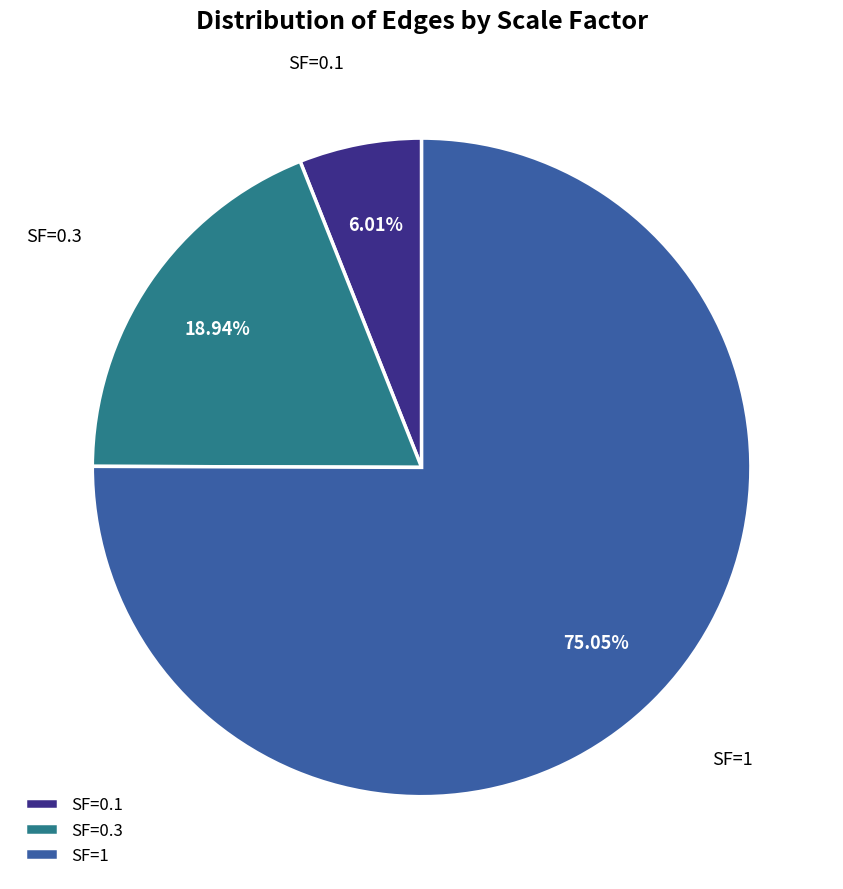

Does any single category account for the majority?

Yes